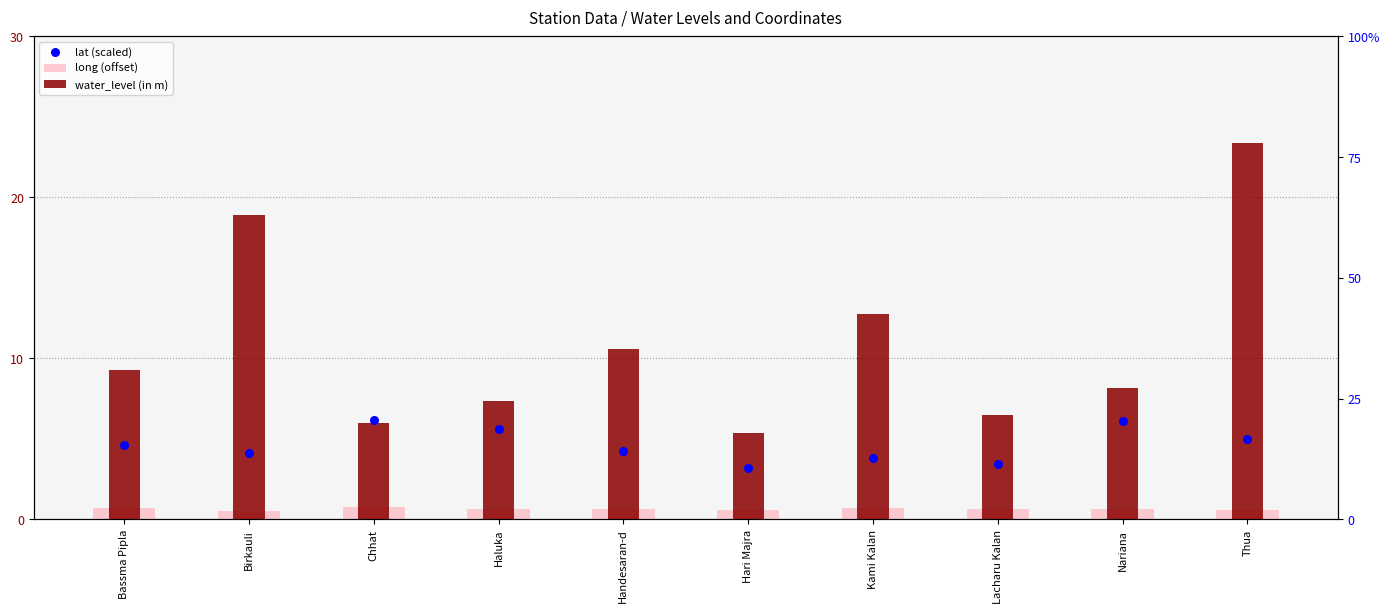

Which series has the largest Y range (max minus min)?

water_level (in m)